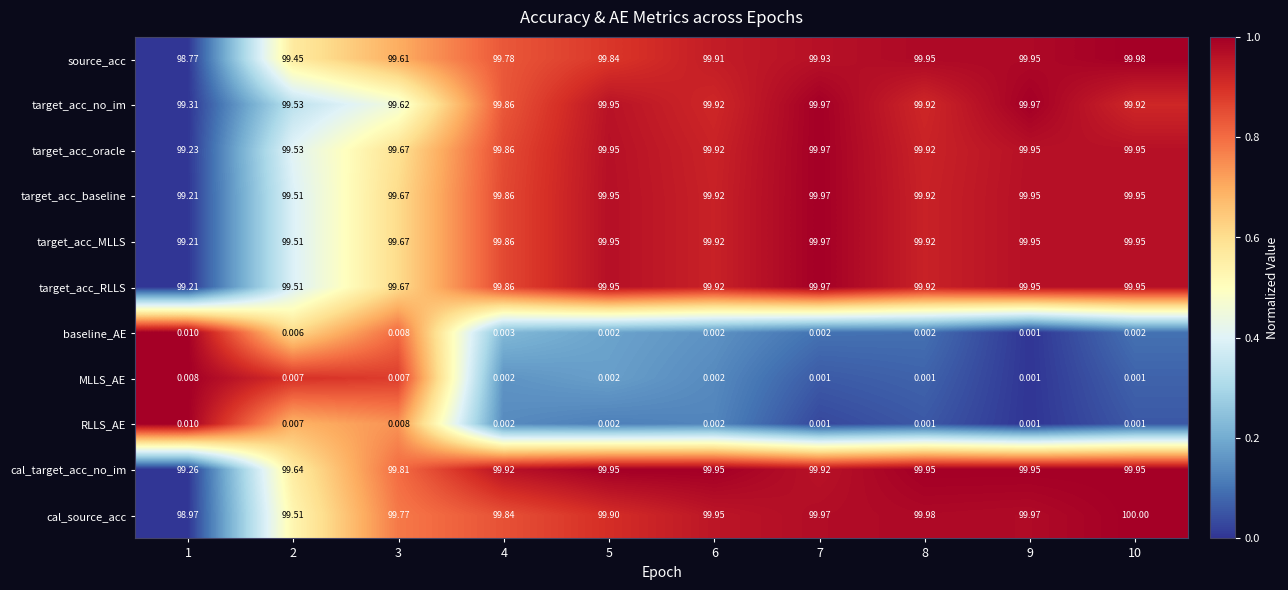

Between 5 and 9, which series saw the biggest shift?

source_acc